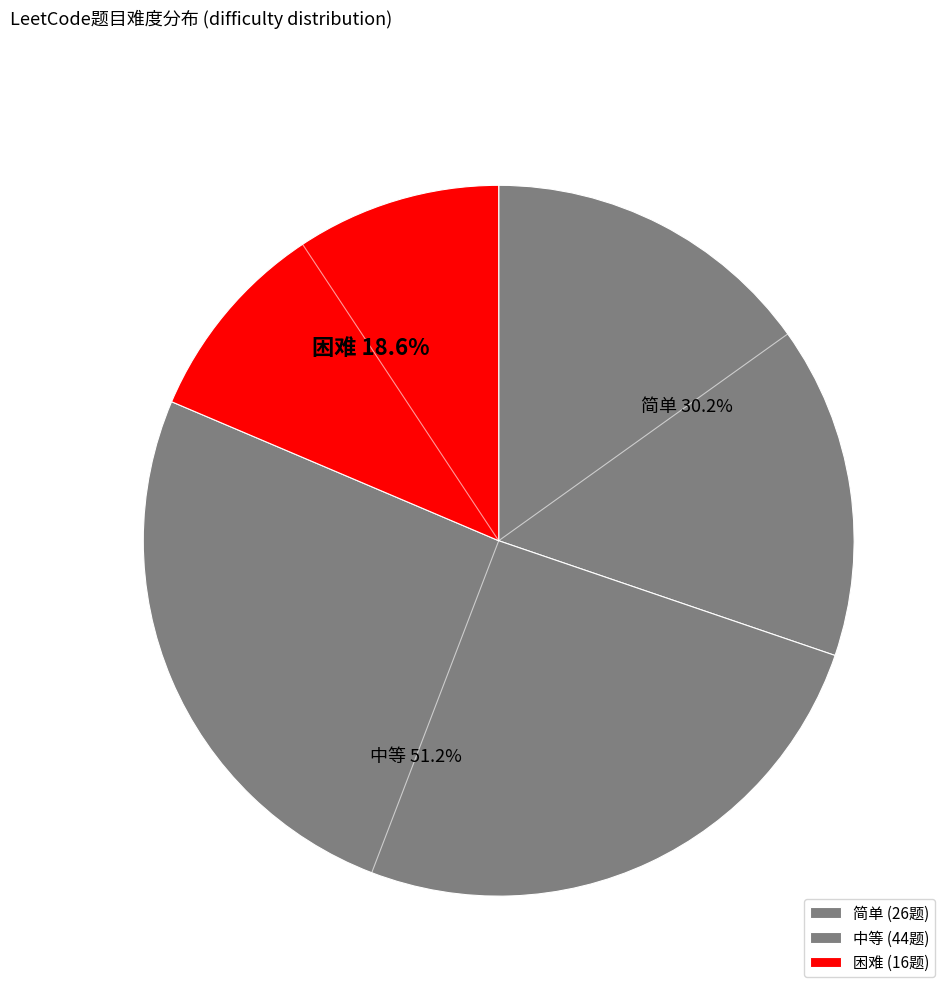

What is the largest slice in the pie chart?

中等